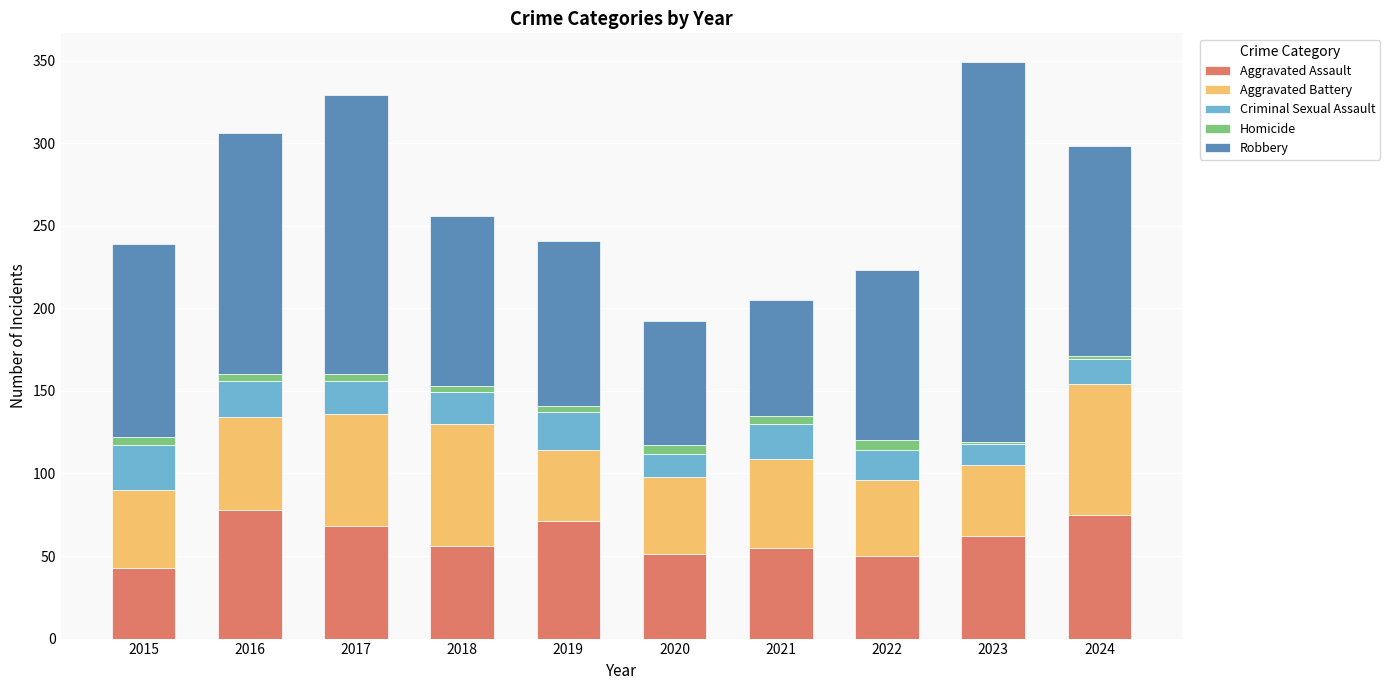

What is the highest value of the Aggravated Assault series?

78